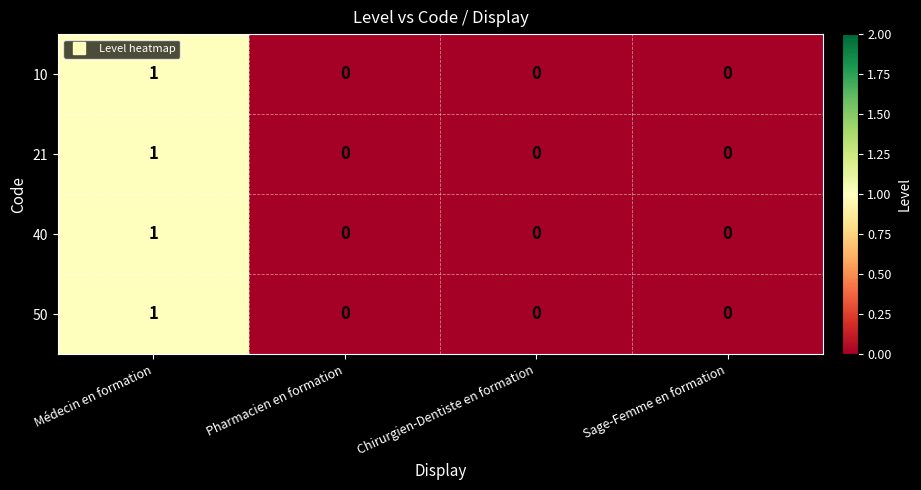

At which category does the chart reach its peak across all series?

Médecin en formation